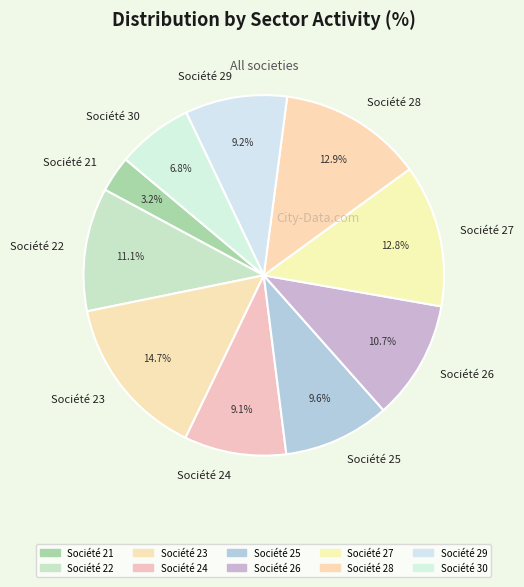

What is the smallest slice in the pie chart?

Société 21